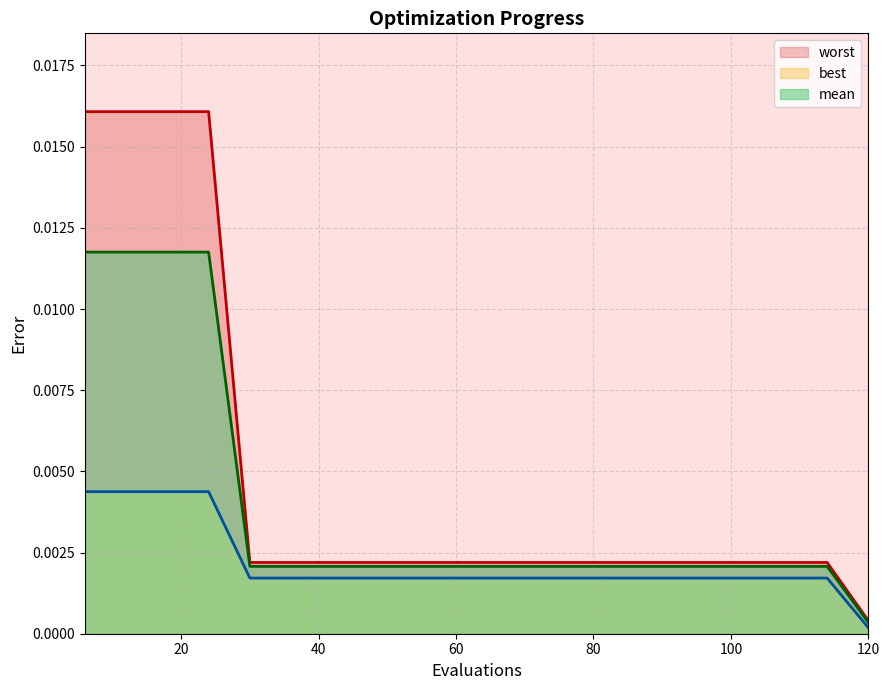

What are all the series names shown in the legend?

mean, best, worst